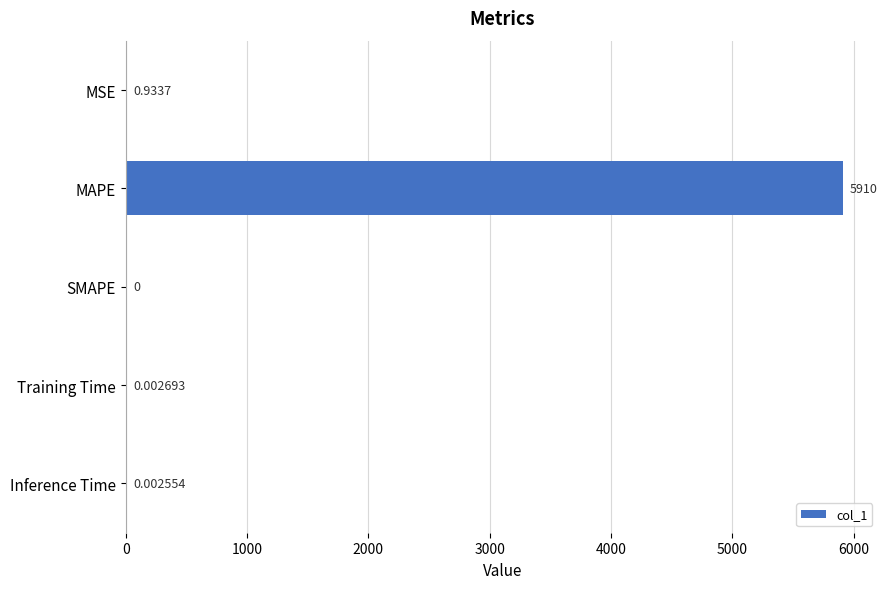

Which has a higher value, Inference Time or Training Time?

Training Time